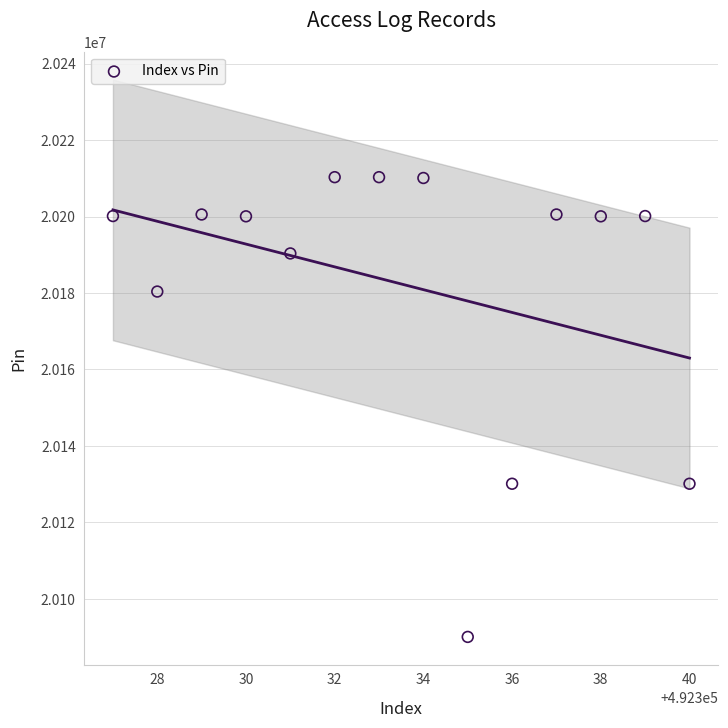

What is the range of X values (max minus min)?

13